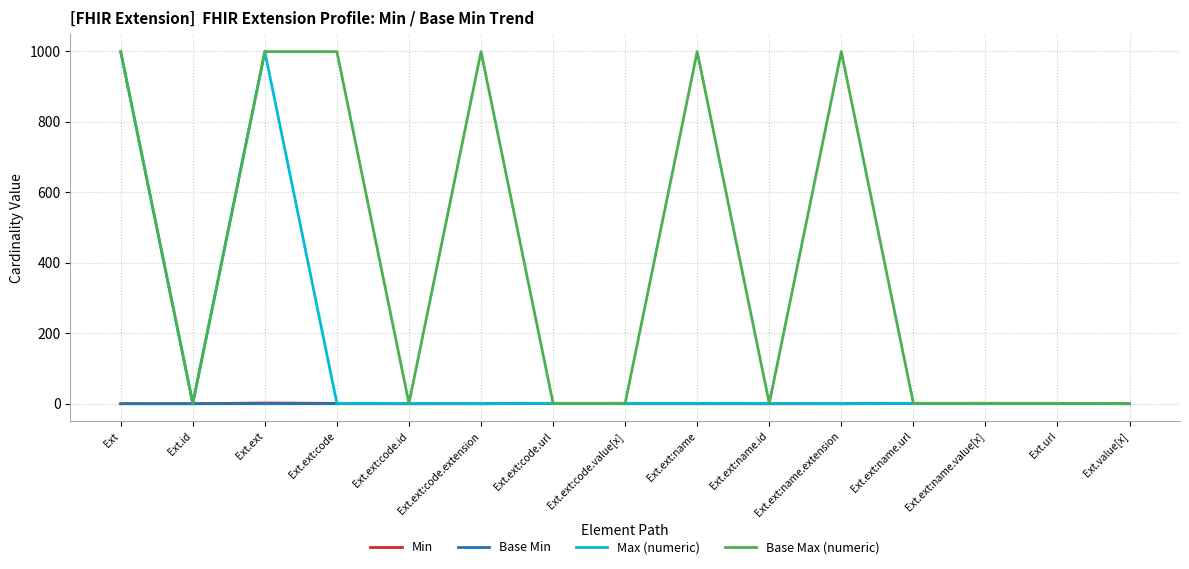

Is it true that Base Min equals 0 at Ext.ext:code.value[x]?

True